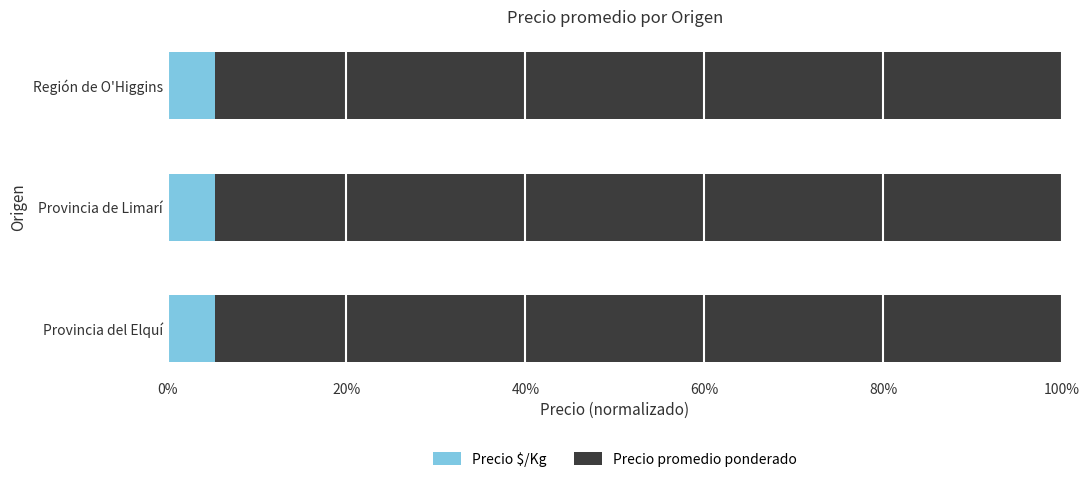

The value of Precio $/Kg at Provincia de Limarí is 5.3. True or false?

True